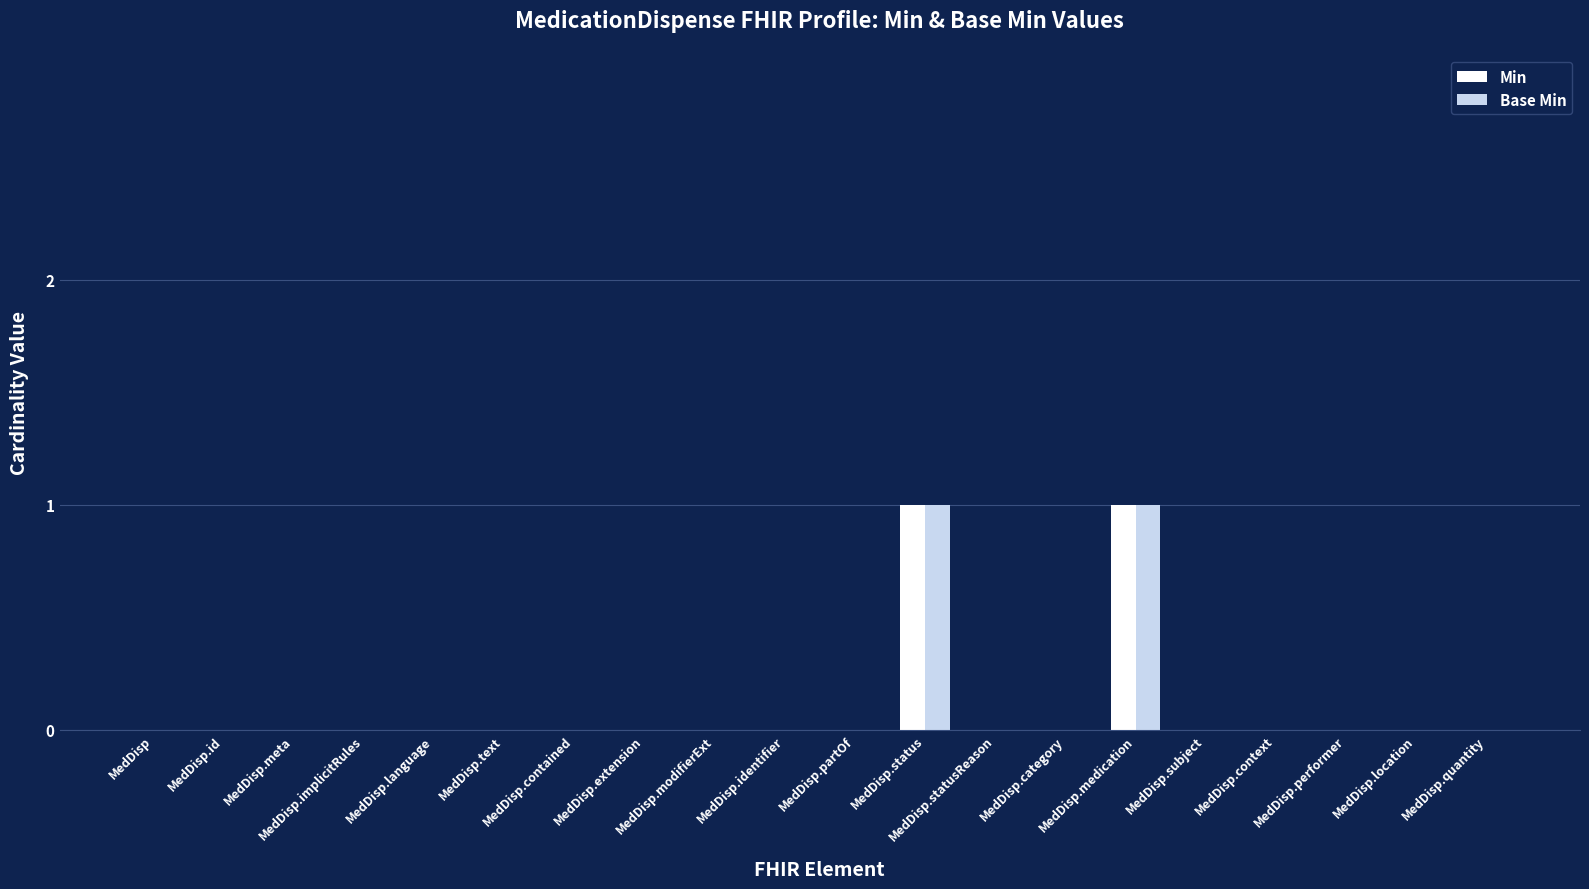

Does the chart contain stacked bars?

No